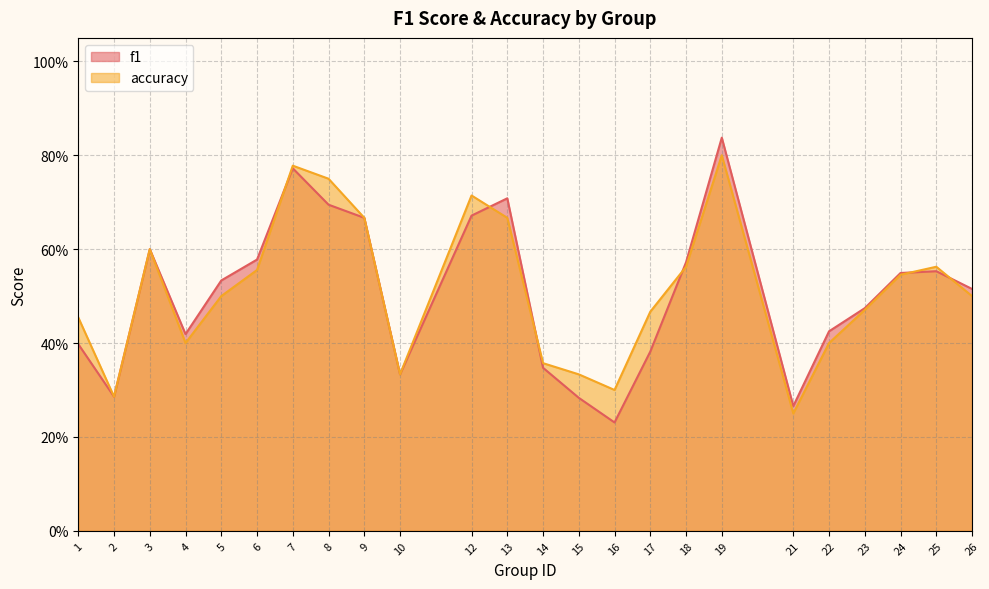

Which series ends up on top after the final intersection of accuracy and f1?

f1